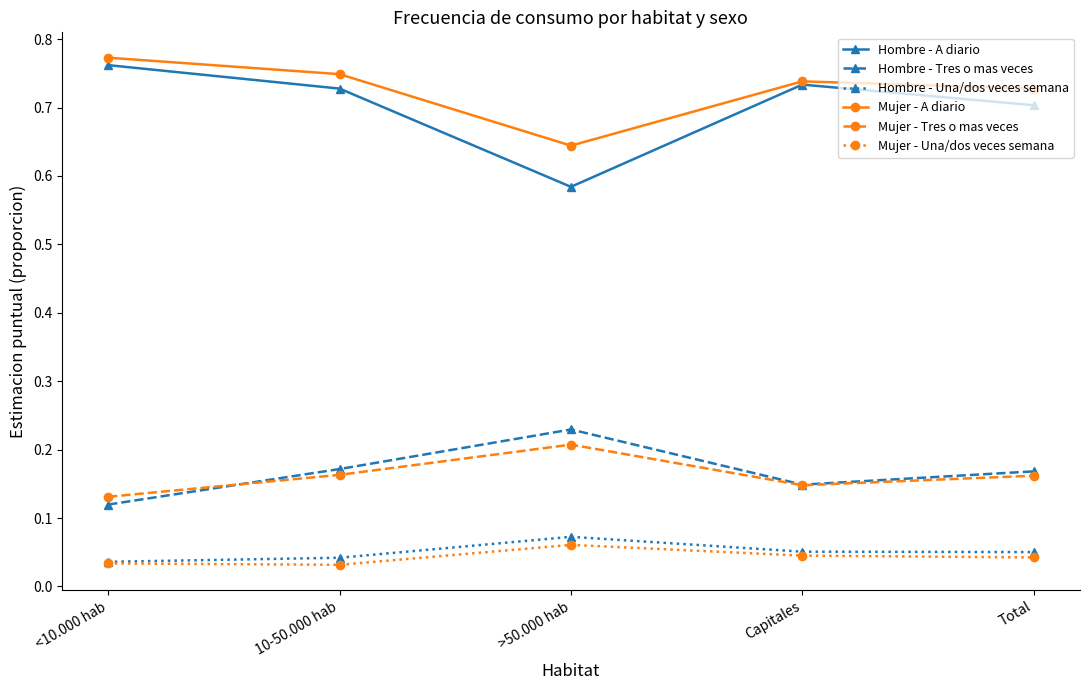

The value of Mujer - Tres o mas veces at <10.000 hab is 0.0. True or false?

False